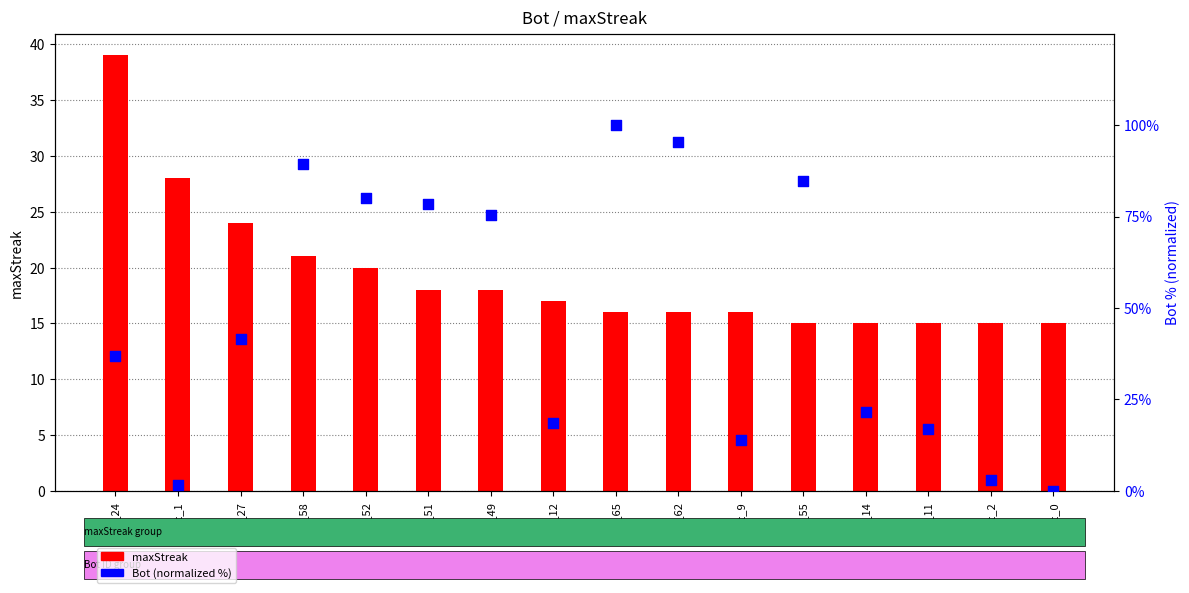

At how many categories does at least one series exceed 21?

11